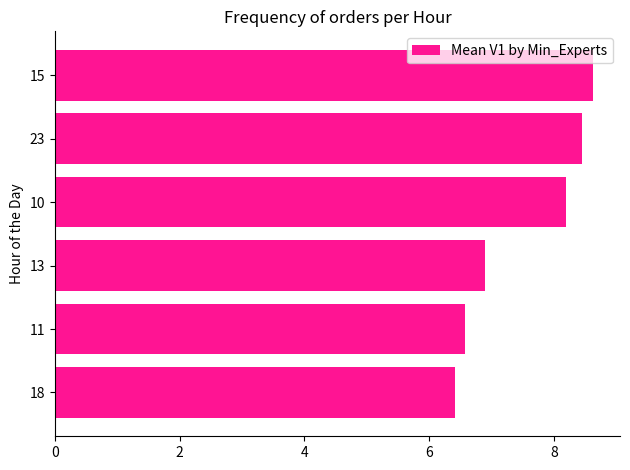

What is the greatest value displayed?

8.6